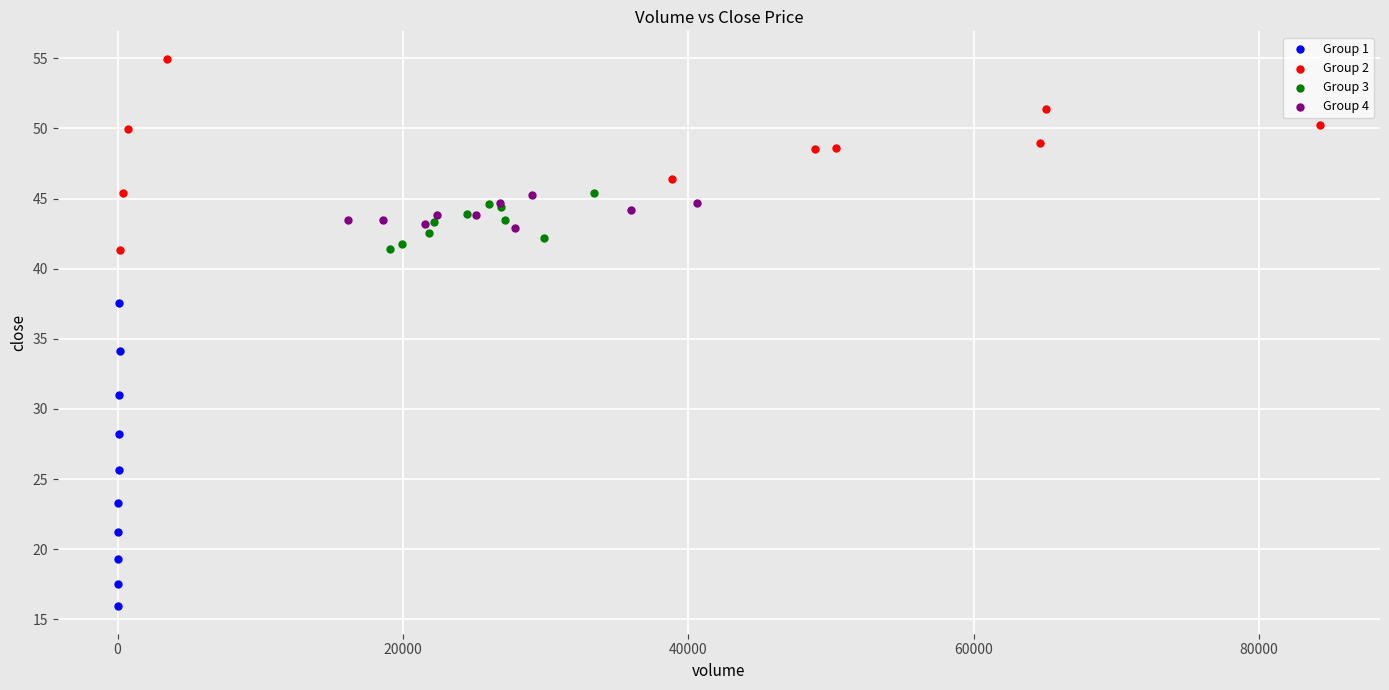

Which series contains the lowest Y value?

Group 1